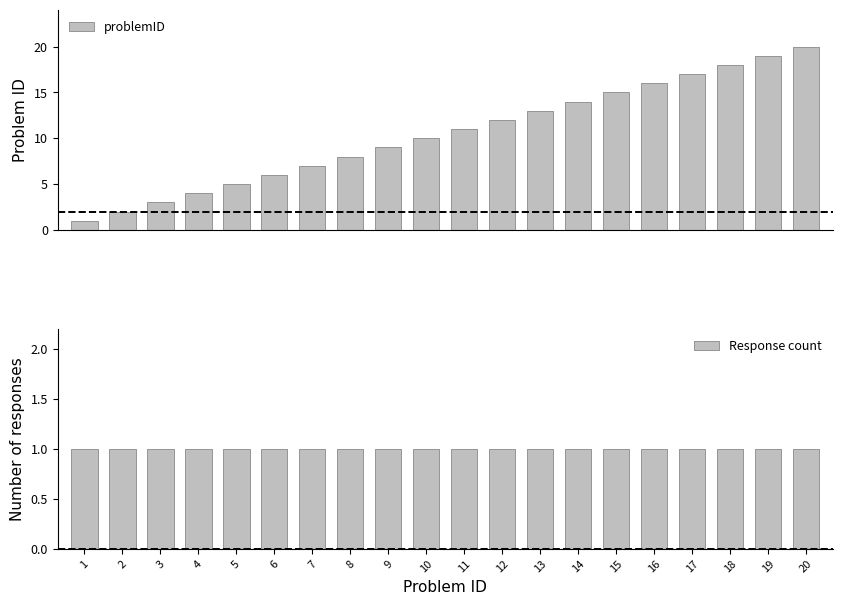

At how many categories does at least one series exceed 2?

18